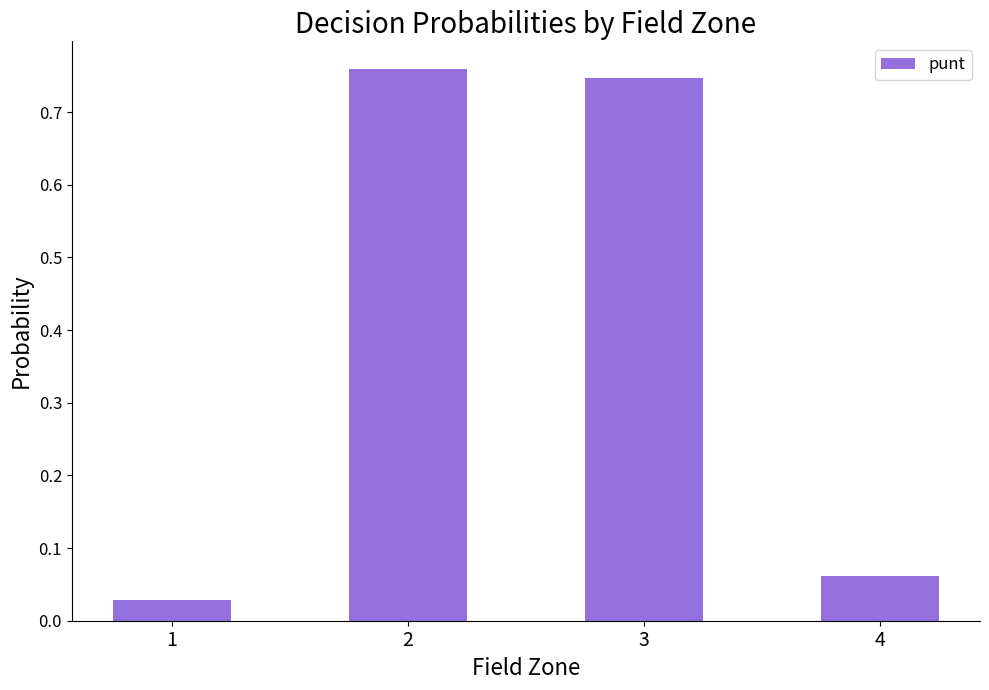

What is the change in value from 1 to 3?

+0.7